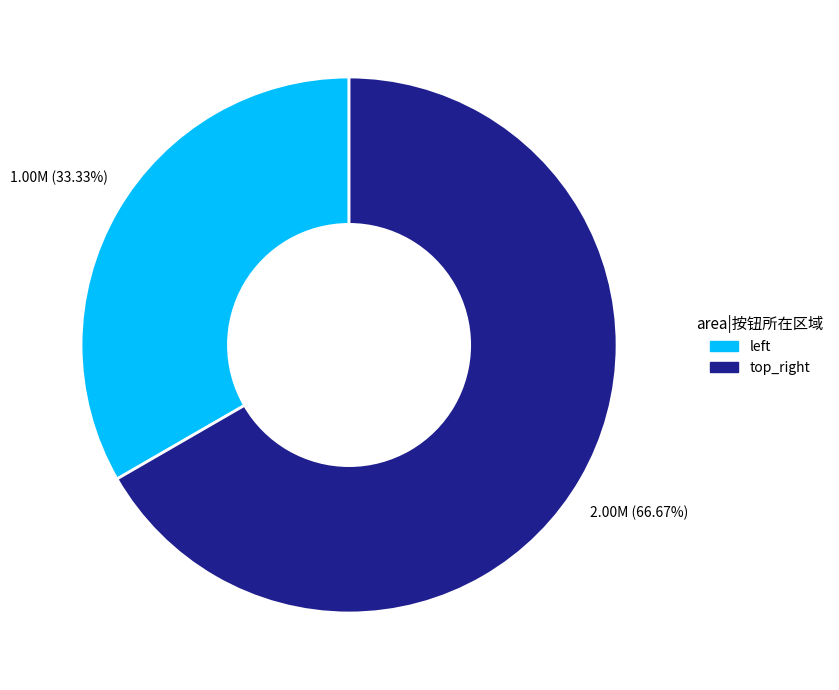

Count the number of slices in the pie.

2